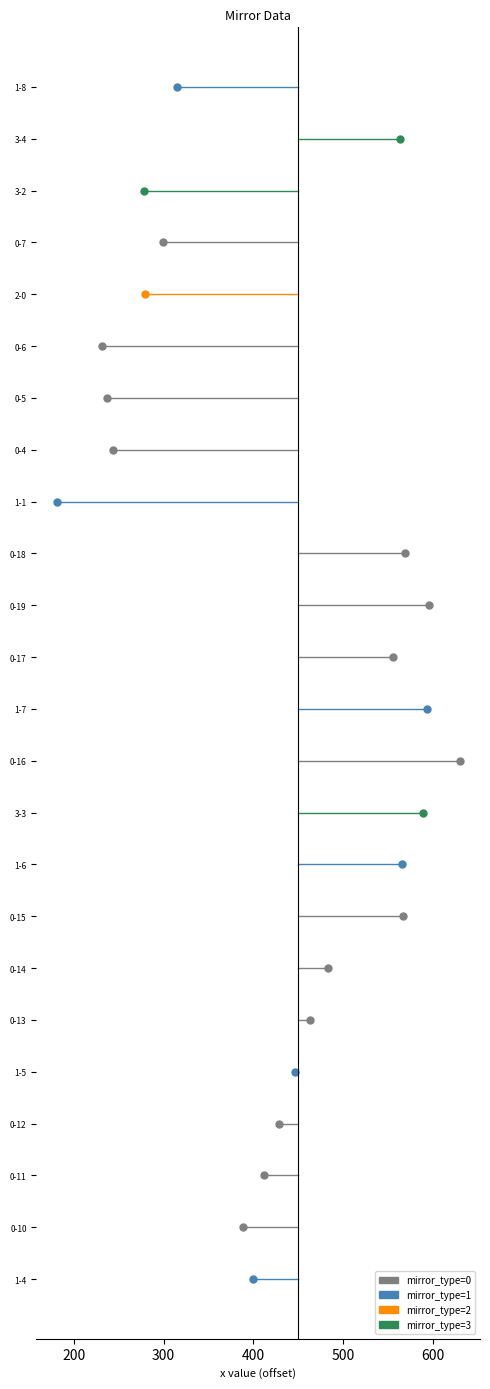

What are all the series names shown in the legend?

mirror_type=1, mirror_type=0, mirror_type=3, mirror_type=2